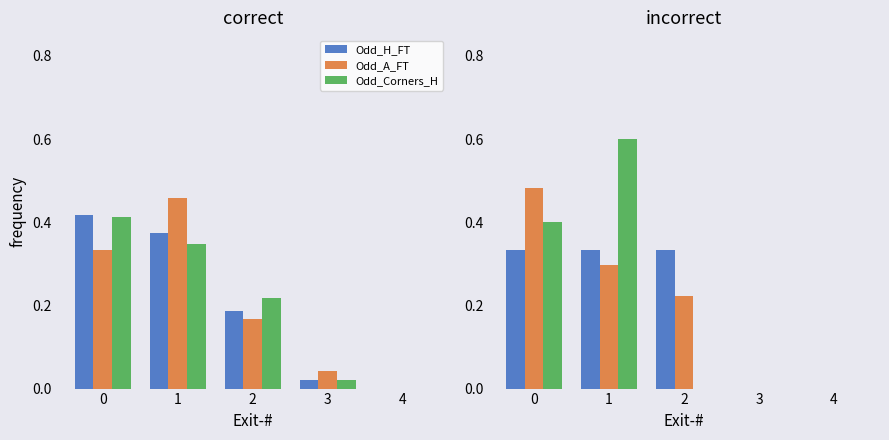

How many groups of bars are there?

5